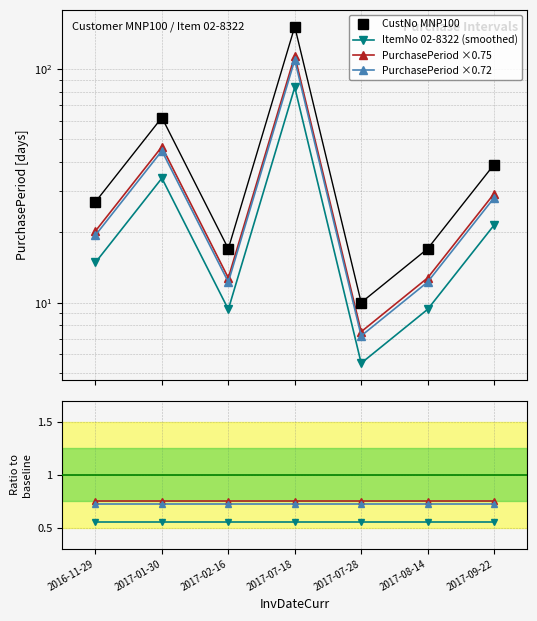

What position from the right is 2017-01-30?

6